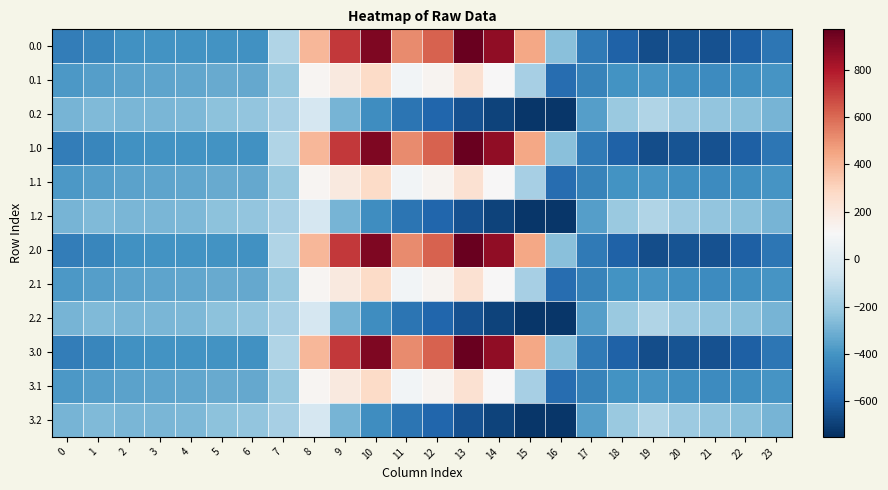

What is the minimum value shown in the chart?

-726.6